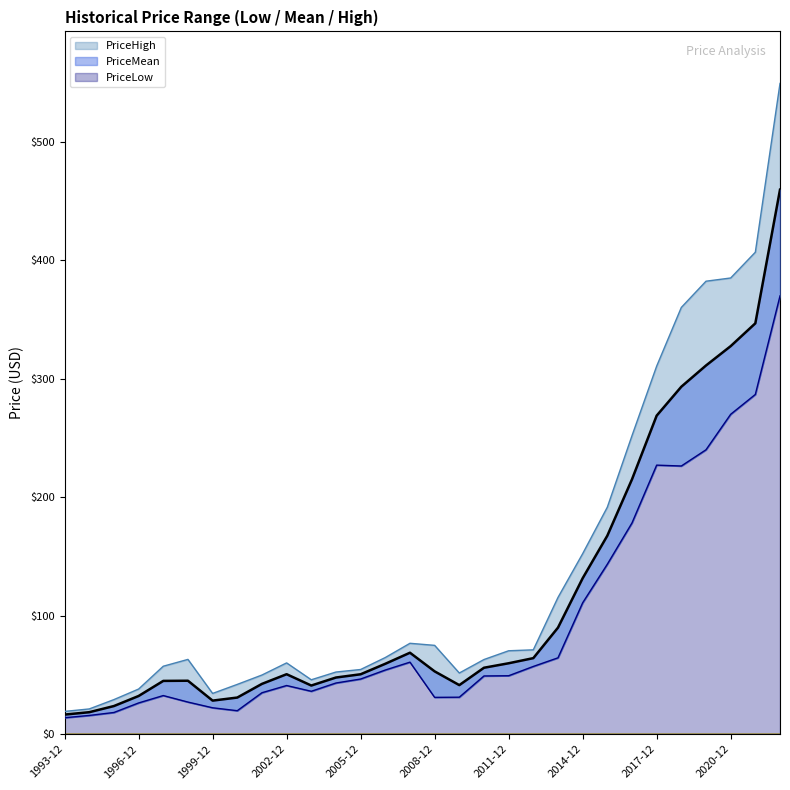

What is the difference between the highest and lowest values at 1995-12?

10.9